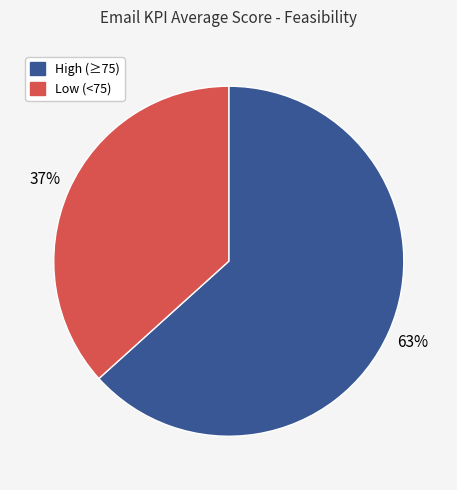

Is there any slice that represents more than half of the pie?

Yes